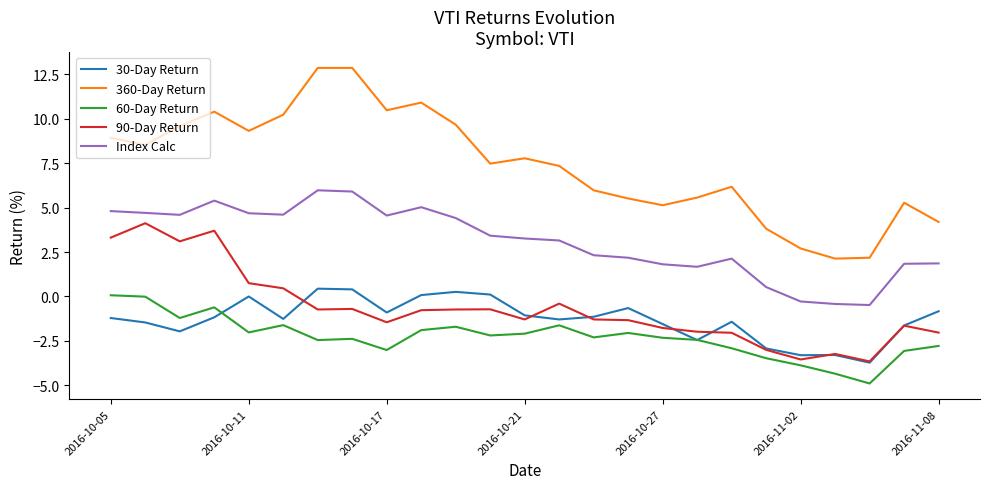

True or false: 360-Day Return and Index Calc intersect in this chart.

False